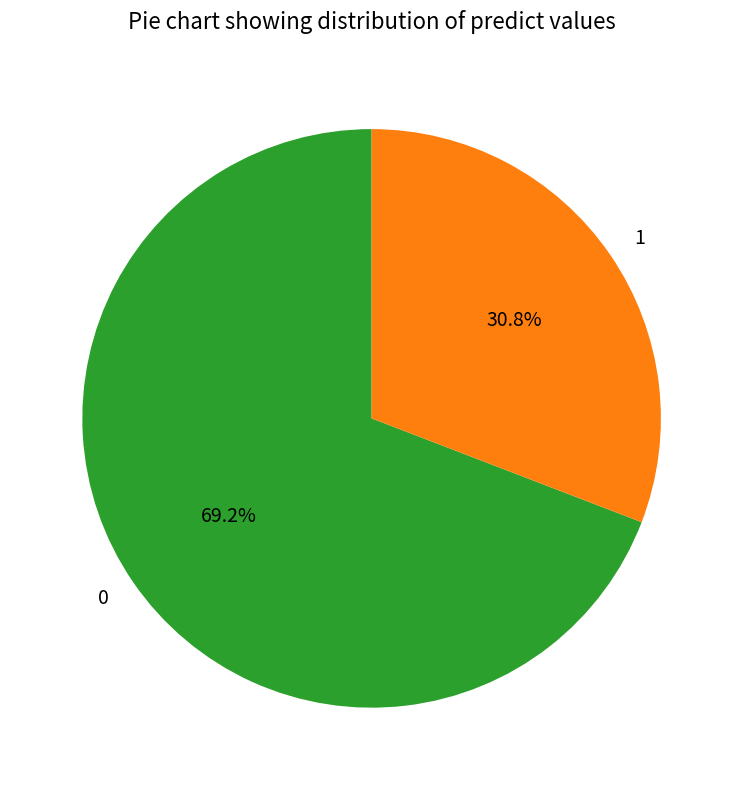

To the nearest percent, what is the combined percentage of 1 and 0?

100%